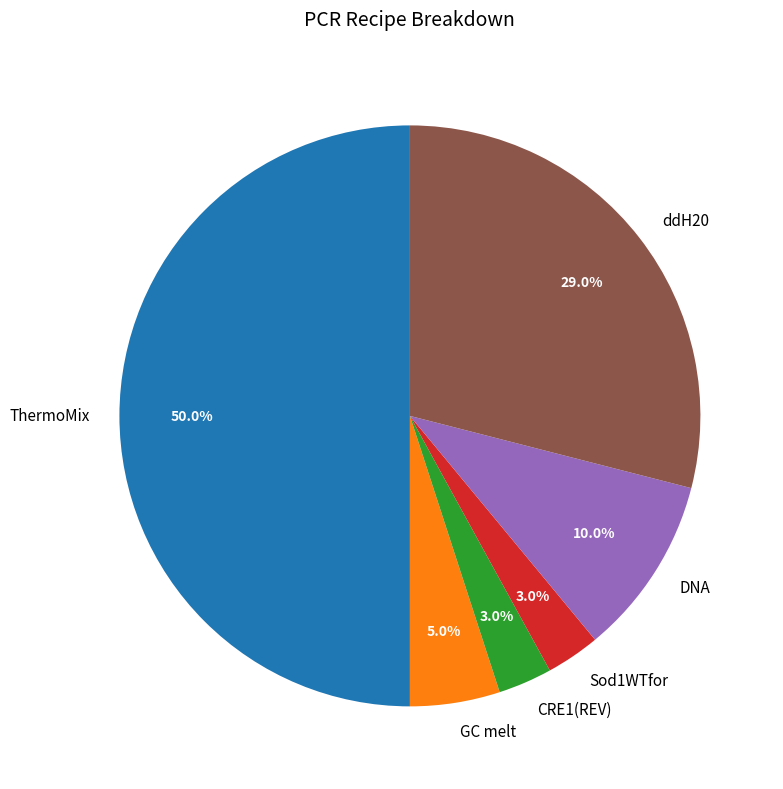

What is the largest slice in the pie chart?

ThermoMix